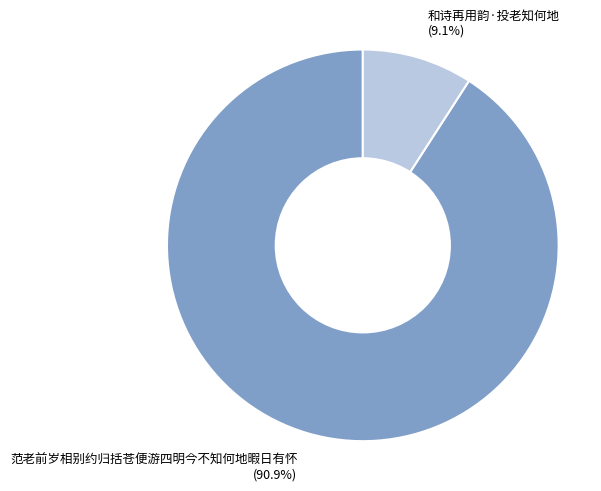

How many segments does this pie chart have?

2